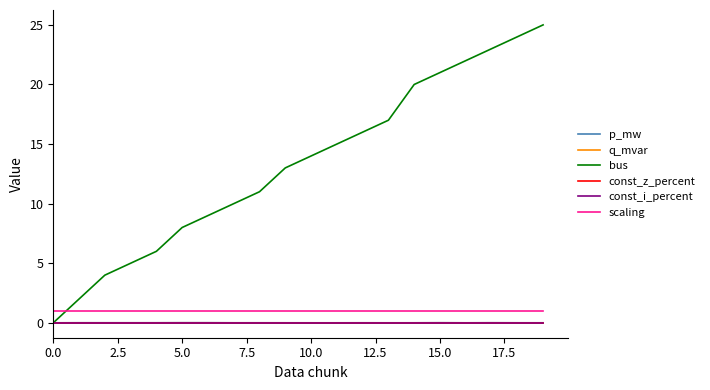

At how many categories does at least one series exceed 13?

10